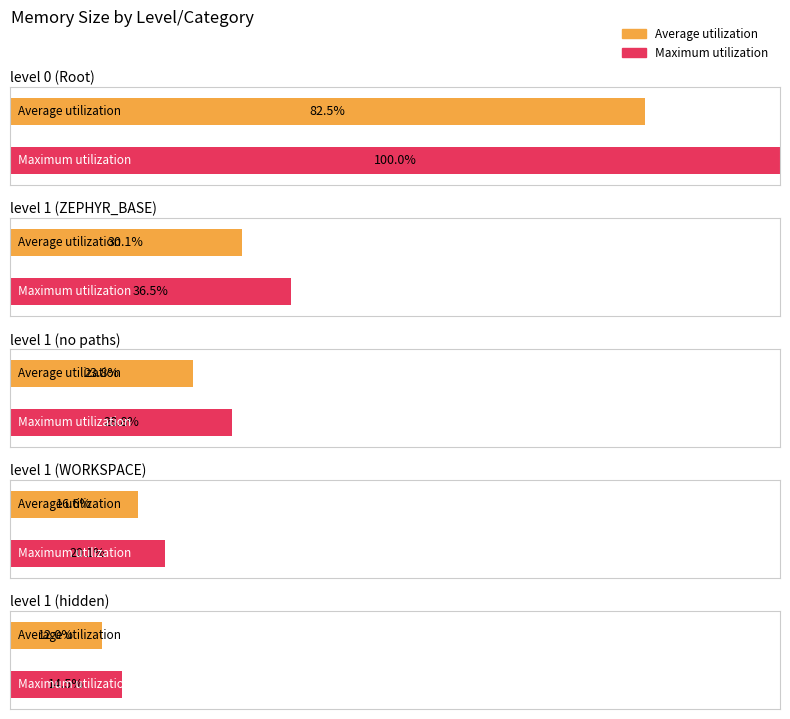

Rank the series at (no paths) from lowest to highest value.

Average utilization, Maximum utilization